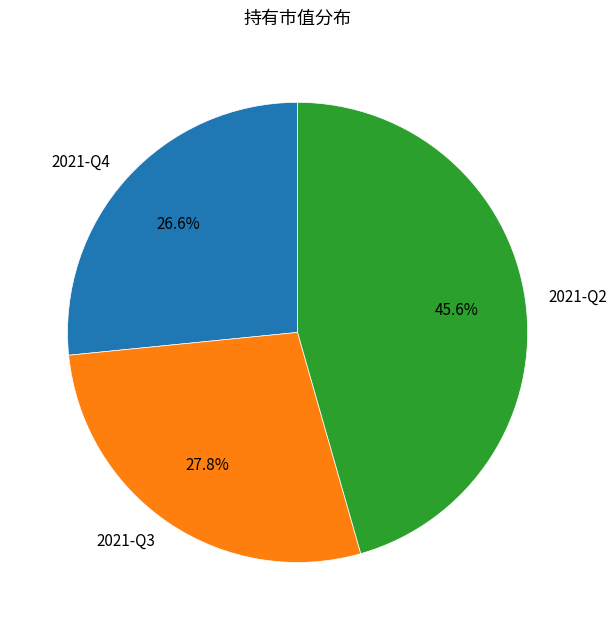

Combined, what portion of the pie is 2021-Q3 and 2021-Q2?

73.4%